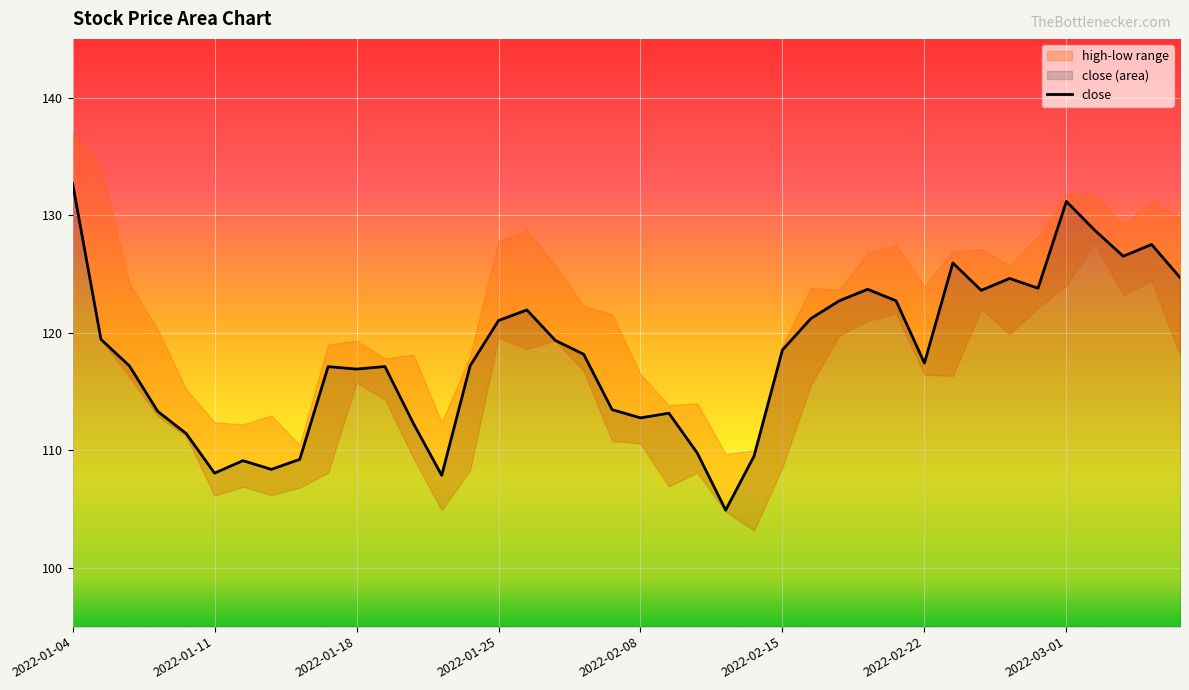

Reading left to right, list all the values displayed in this chart.

132.7	119.4	117.2	113.3	111.4	108.1	109.1	108.4	109.2	117.1	116.9	117.1	112.3	107.9	117.2	121.0	121.9	119.3	118.2	113.5	112.8	113.2	109.8	104.9	109.5	118.5	121.2	122.7	123.7	122.7	117.4	125.9	123.6	124.6	123.8	131.2	128.7	126.5	127.5	124.7